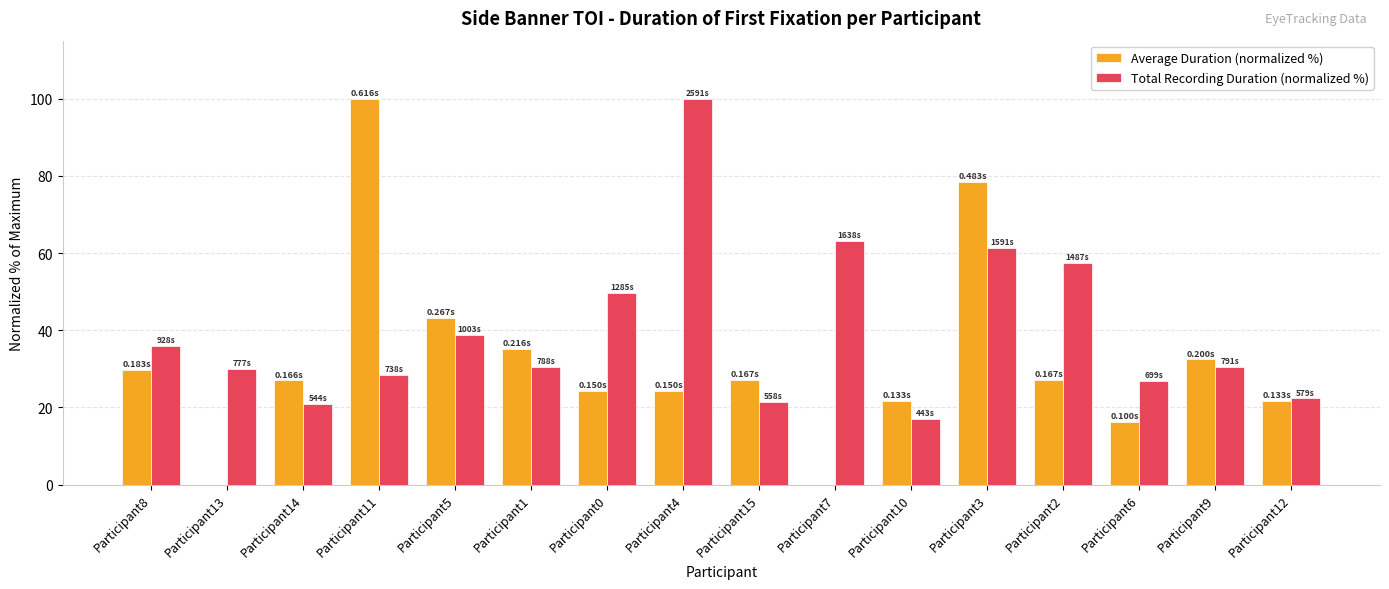

What is the total value across all series at Participant11?

128.5